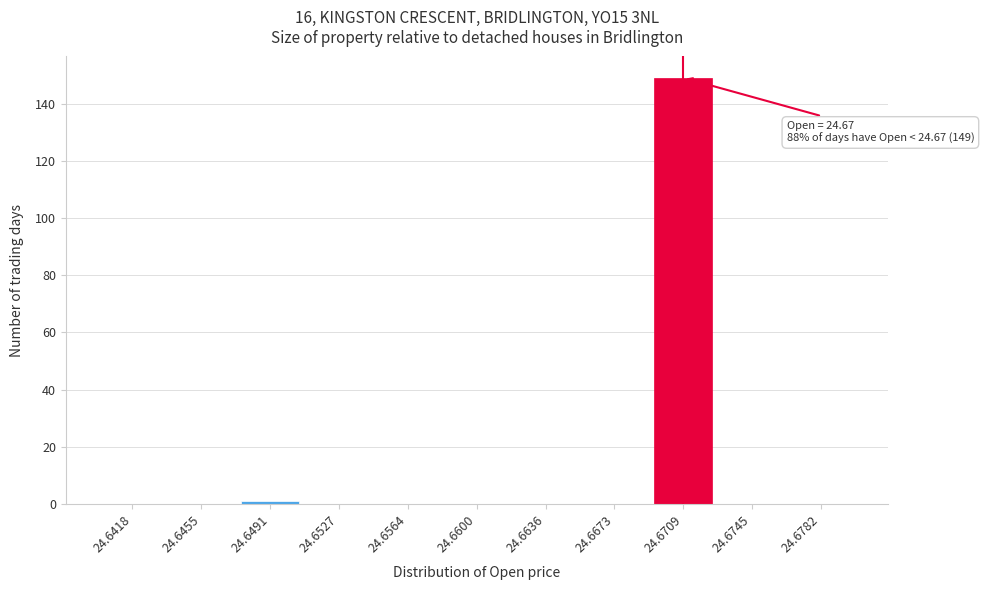

Reading left to right, what are all the values shown in this chart?

24.6418=0	24.6455=0	24.6491=1	24.6527=0	24.6564=0	24.6600=0	24.6636=0	24.6673=0	24.6709=149	24.6745=0	24.6782=0